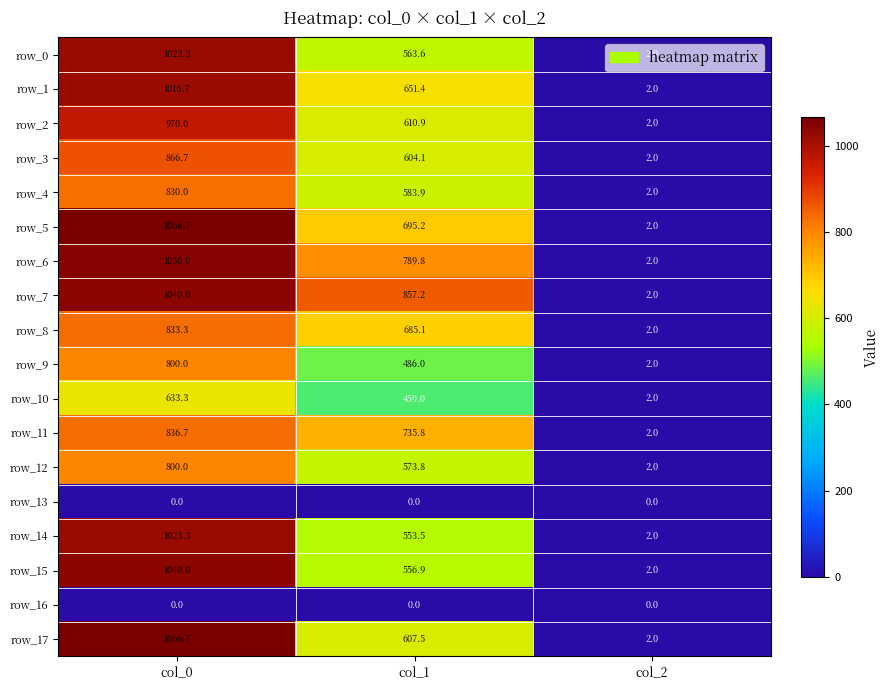

How many values in the row_6 series exceed 789?

2